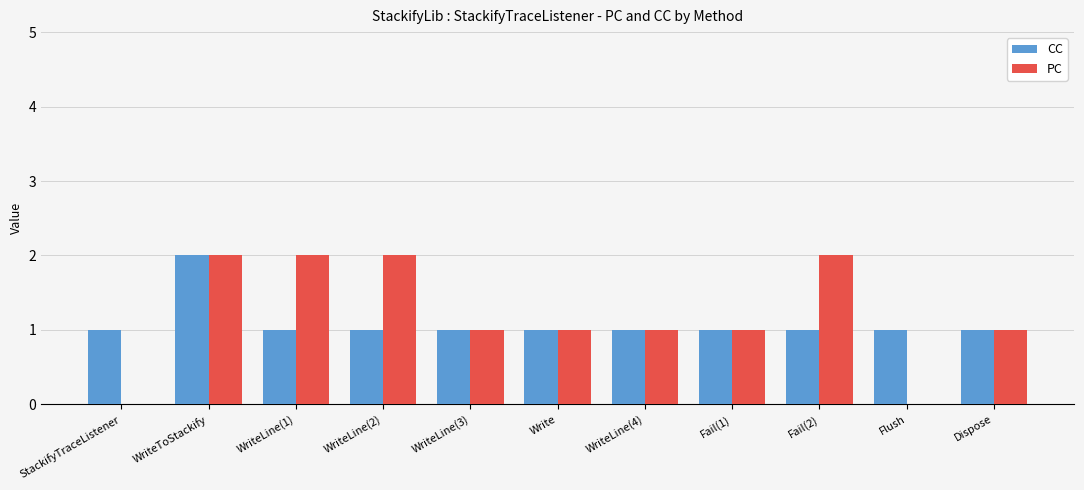

How many groups of bars are there?

11